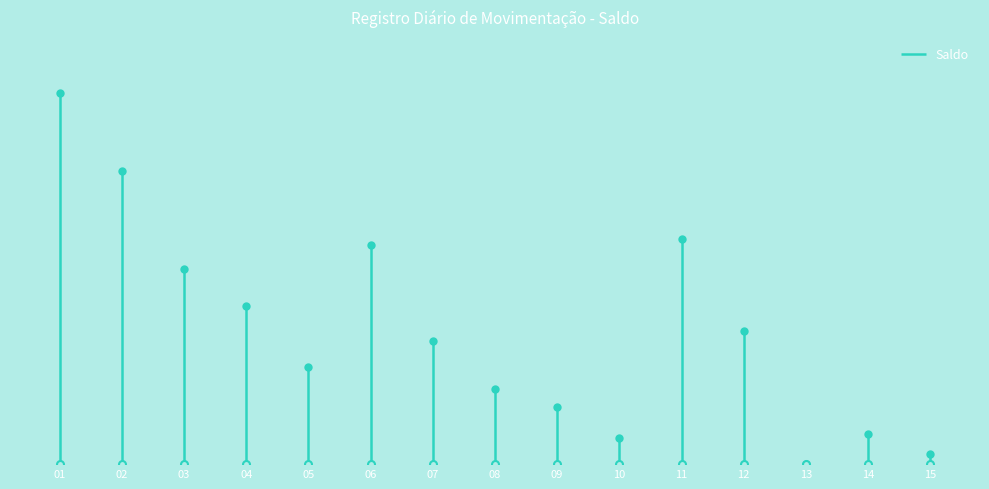

Reading right to left, extract all data points from this chart.

15=27	14=77	13=0	12=341	11=576	10=68	09=147	08=192	07=315	06=560	05=249	04=405	03=500	02=750	01=950